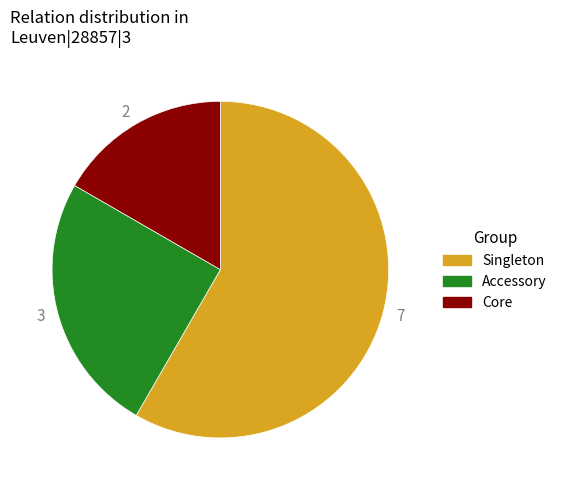

The 7 slice represents 70% of the pie. True or false?

False